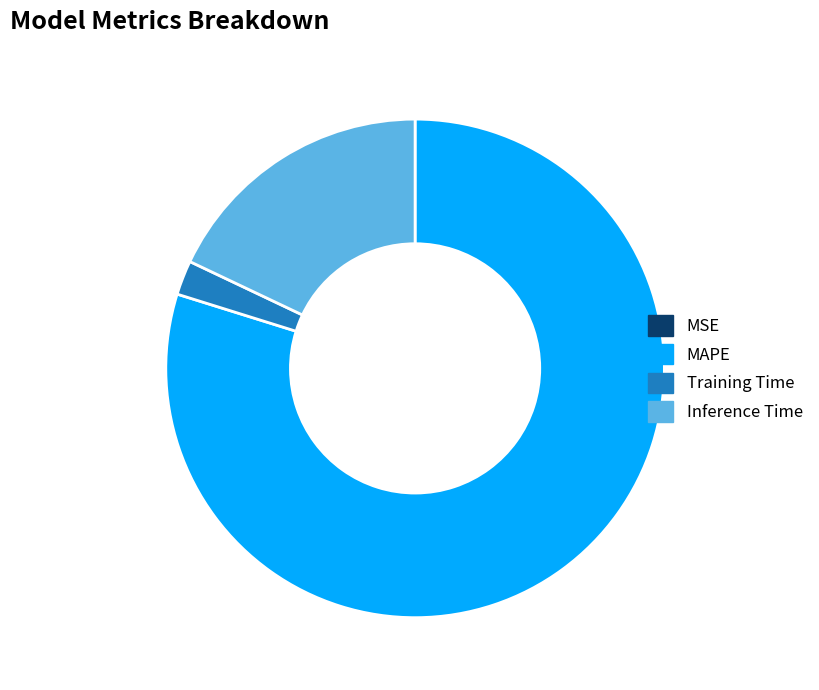

Which slice represents more than half of the pie?

MAPE